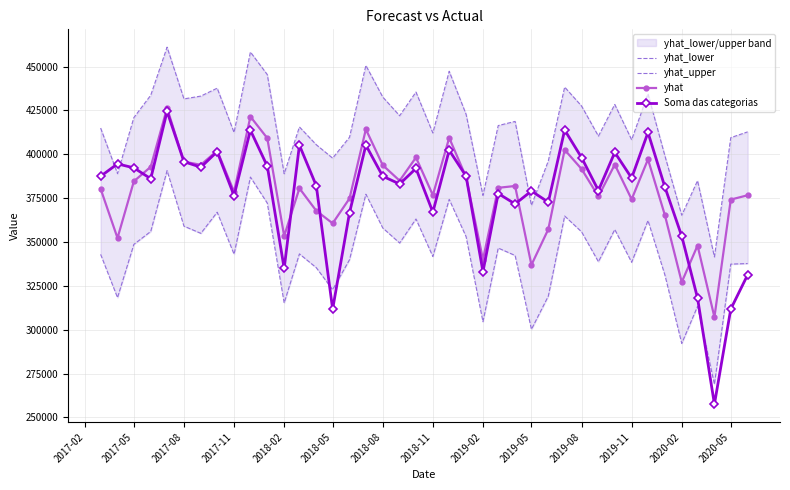

What is the lowest value of the yhat series?

307149.1